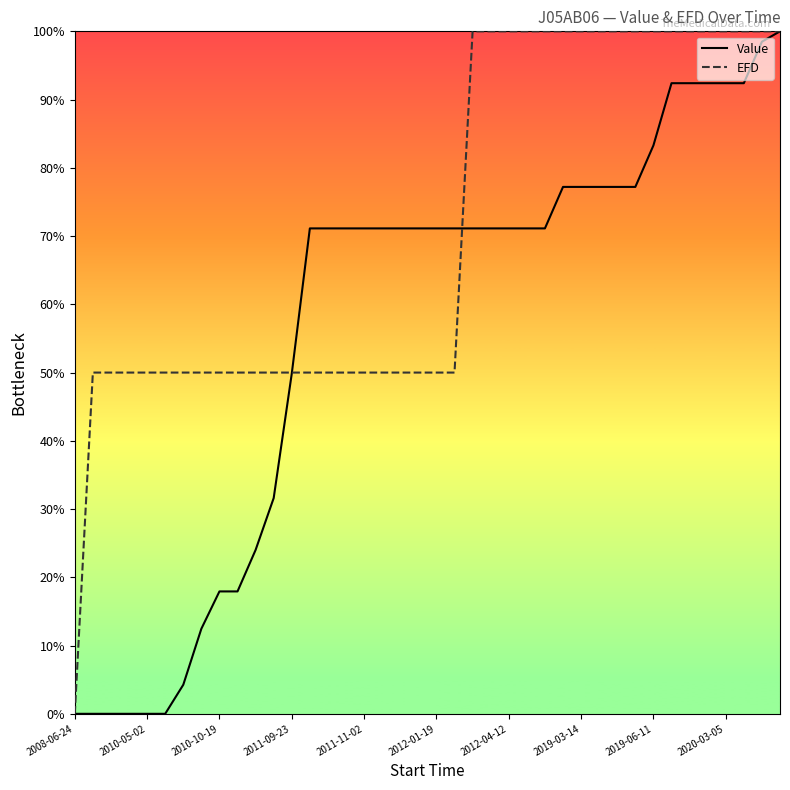

Rank the series by their average value, from highest to lowest.

EFD, Value